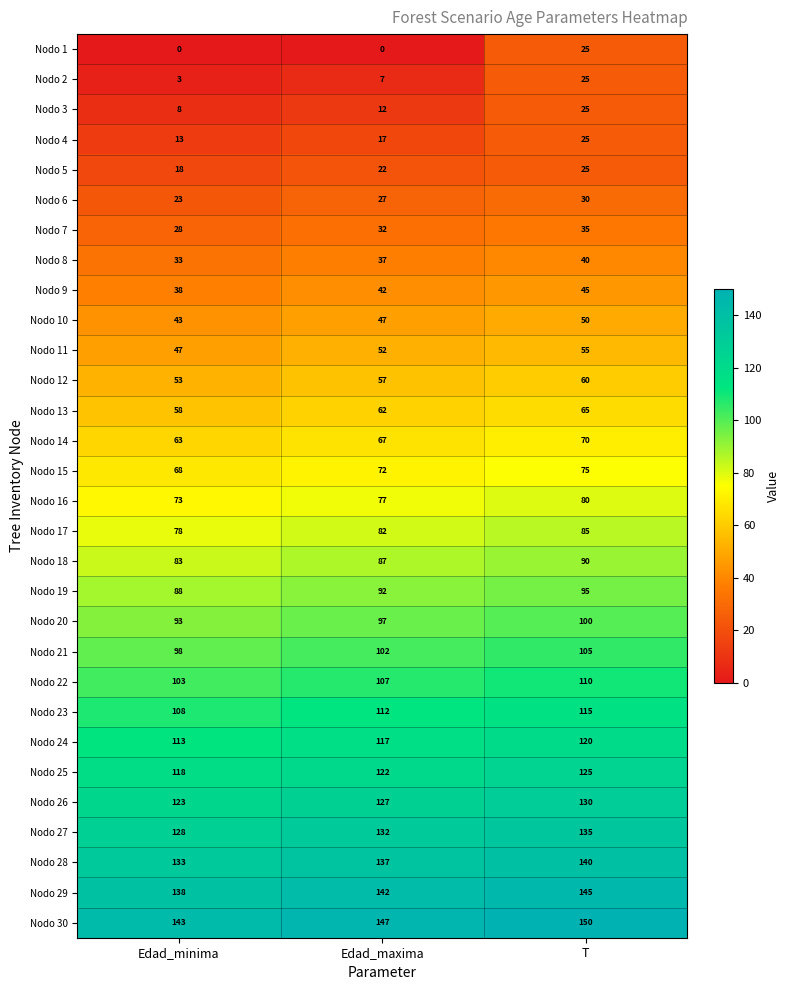

Which label corresponds to the largest value in the chart?

T